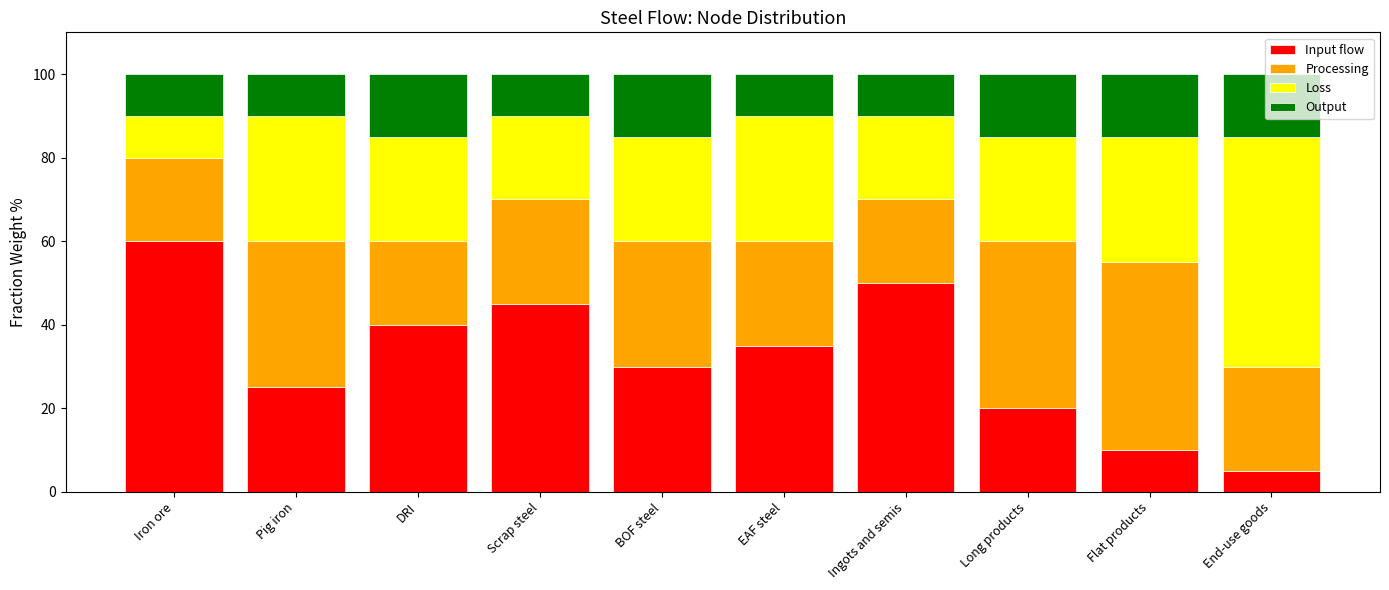

What are all the series names shown in the legend?

Input flow, Processing, Loss, Output